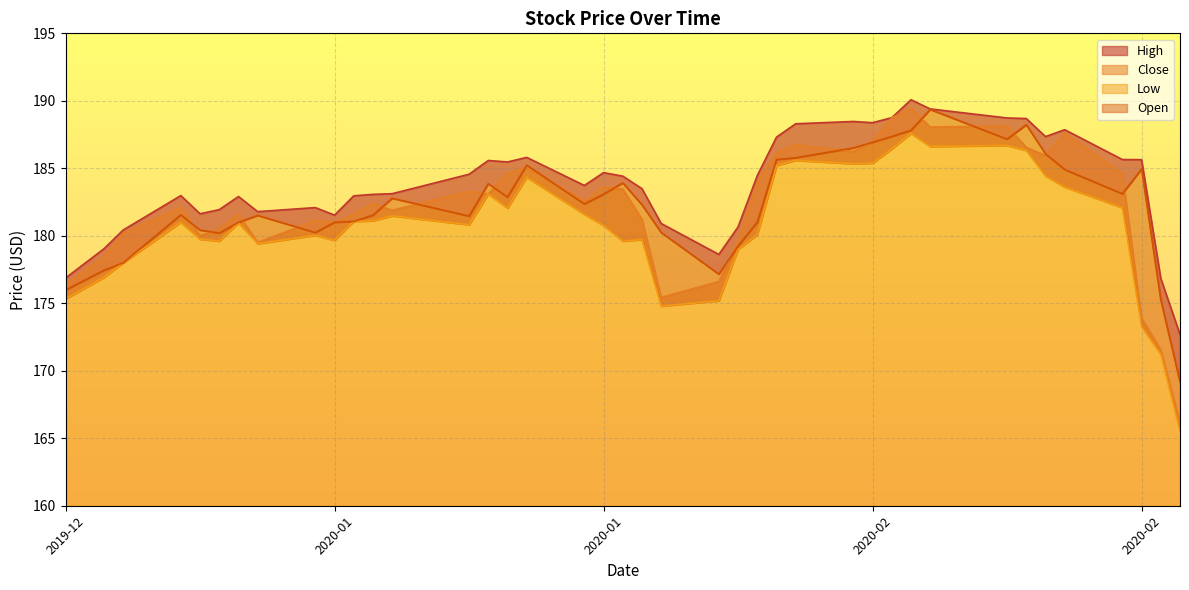

Reading left to right, list all the values displayed in this chart.

High: 176.9	179.0	180.4	183.0	181.6	181.9	182.9	181.8	182.1	181.5	183.0	183.1	183.1	184.6	185.6	185.5	185.8	183.7	184.7	184.4	183.5	180.9	178.6	180.7	184.5	187.3	188.3	188.5	188.4	188.8	190.1	189.4	188.7	188.7	187.4	187.9	185.6	185.6	176.8	172.7
Close: 176.4	178.4	180.2	182.1	180.0	180.5	181.6	179.5	181.1	181.0	181.6	182.4	181.9	183.3	183.1	184.6	185.1	182.6	183.6	183.5	181.2	175.4	176.6	179.5	184.0	186.1	186.7	186.2	186.9	188.8	189.4	188.1	188.1	186.6	185.9	187.6	184.6	173.9	171.6	166.1
Low: 175.3	176.9	178.0	181.0	179.8	179.6	181.0	179.4	180.0	179.7	181.1	181.1	181.5	180.8	183.1	182.1	184.3	181.6	180.8	179.6	179.7	174.8	175.2	179.0	180.1	185.2	185.6	185.3	185.4	186.4	187.6	186.6	186.7	186.3	184.4	183.6	182.1	173.3	171.2	165.5
Open: 176.0	177.4	178.0	181.6	180.4	180.2	181.0	181.5	180.2	181.0	181.1	181.5	182.8	181.5	183.9	182.9	185.2	182.4	183.1	183.9	182.3	180.2	177.2	179.2	181.0	185.6	185.8	186.5	186.9	187.4	187.8	189.4	187.2	188.2	186.1	184.9	183.1	184.9	175.2	169.2